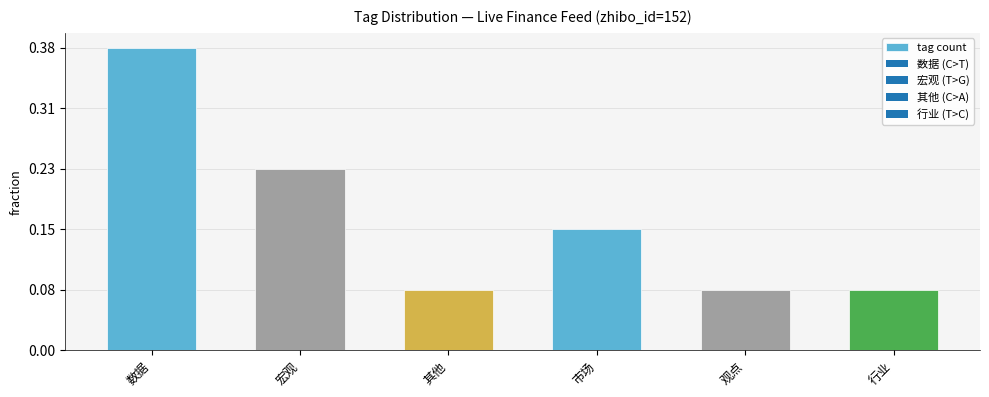

Are the bars horizontal?

No